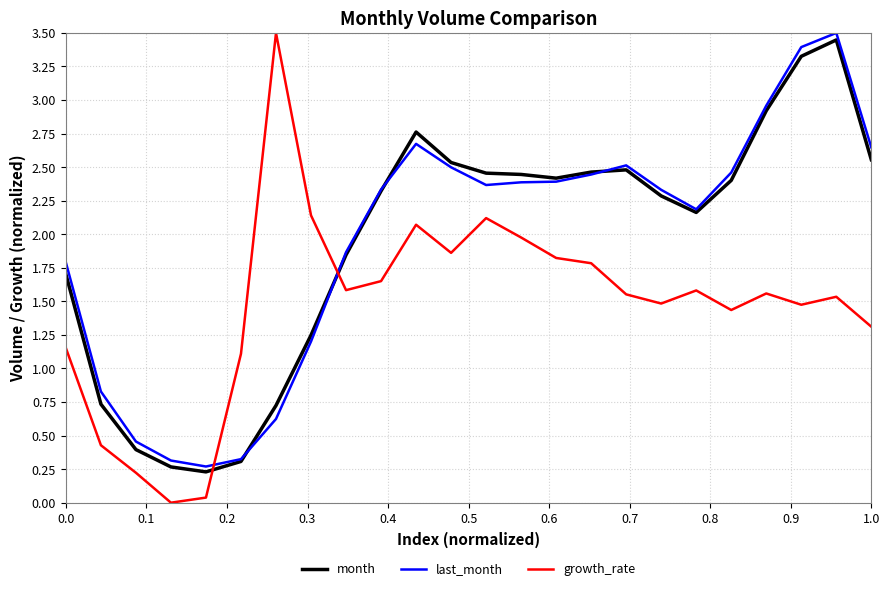

What is the maximum value for growth_rate?

3.5